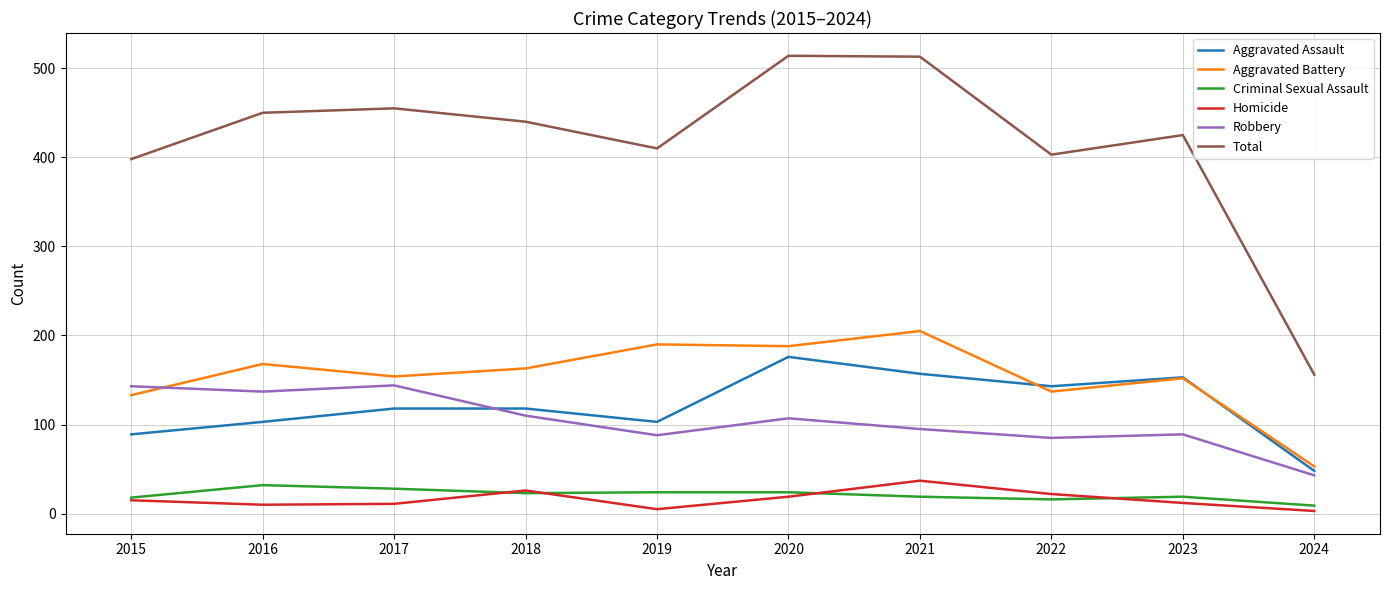

What is the sum of all Homicide values?

160